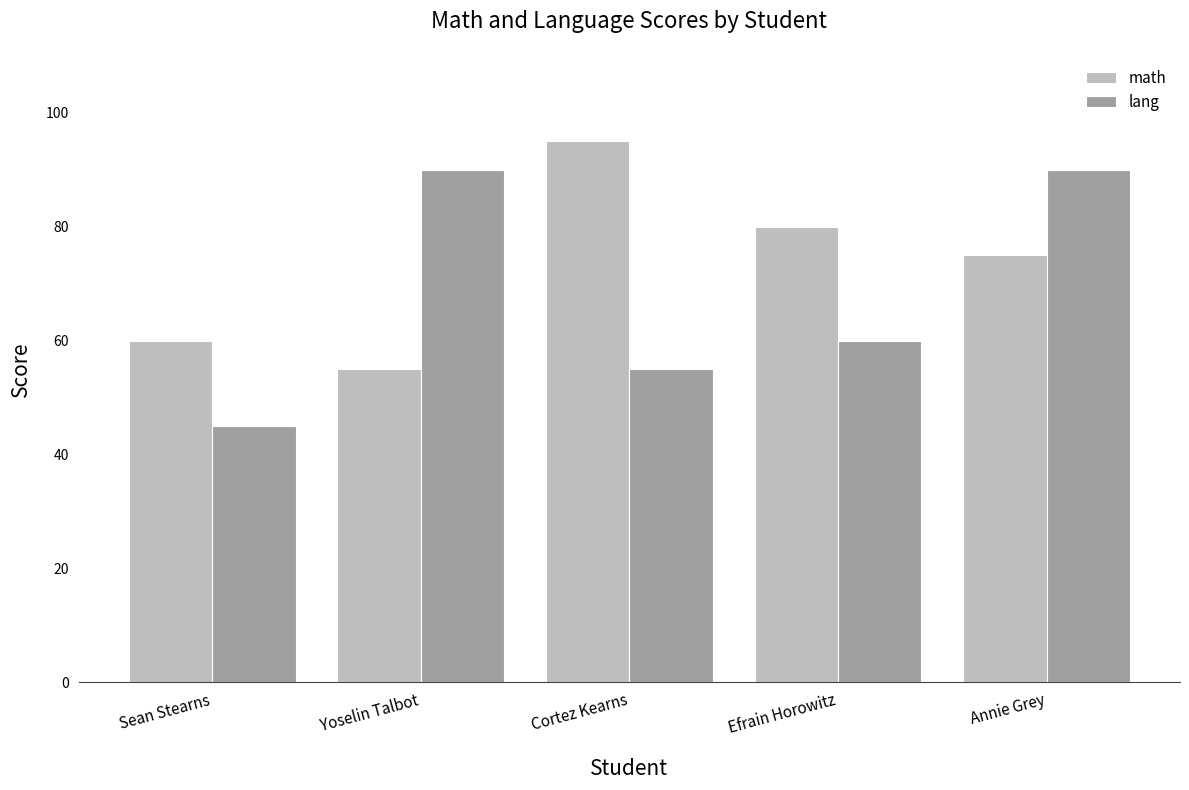

How many distinct data groups are displayed?

2